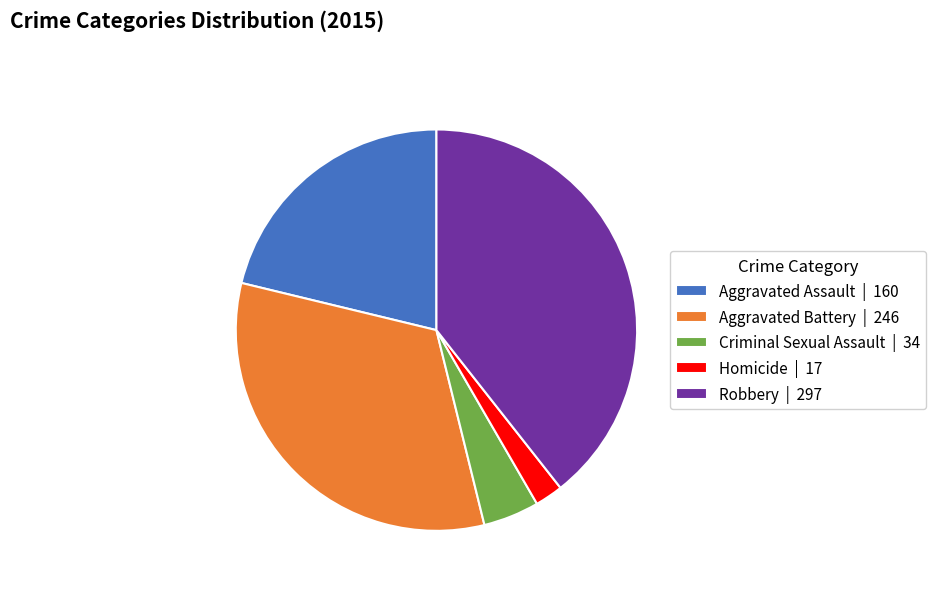

Which category has the smallest portion of the pie?

Homicide